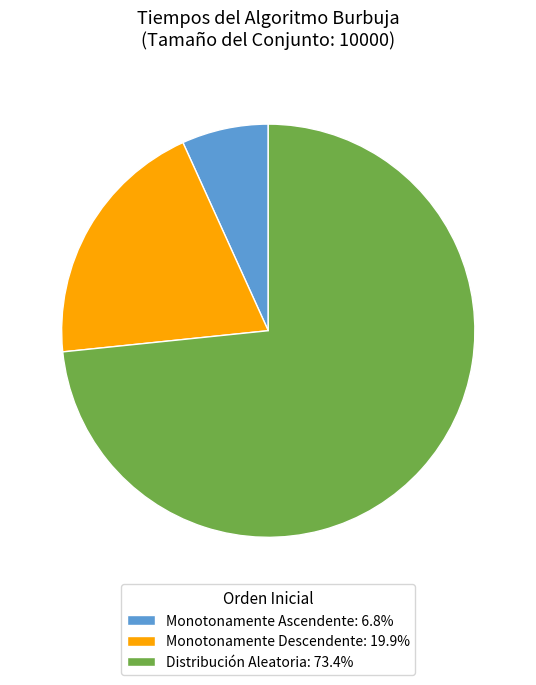

Which slice represents more than half of the pie?

Distribución Aleatoria